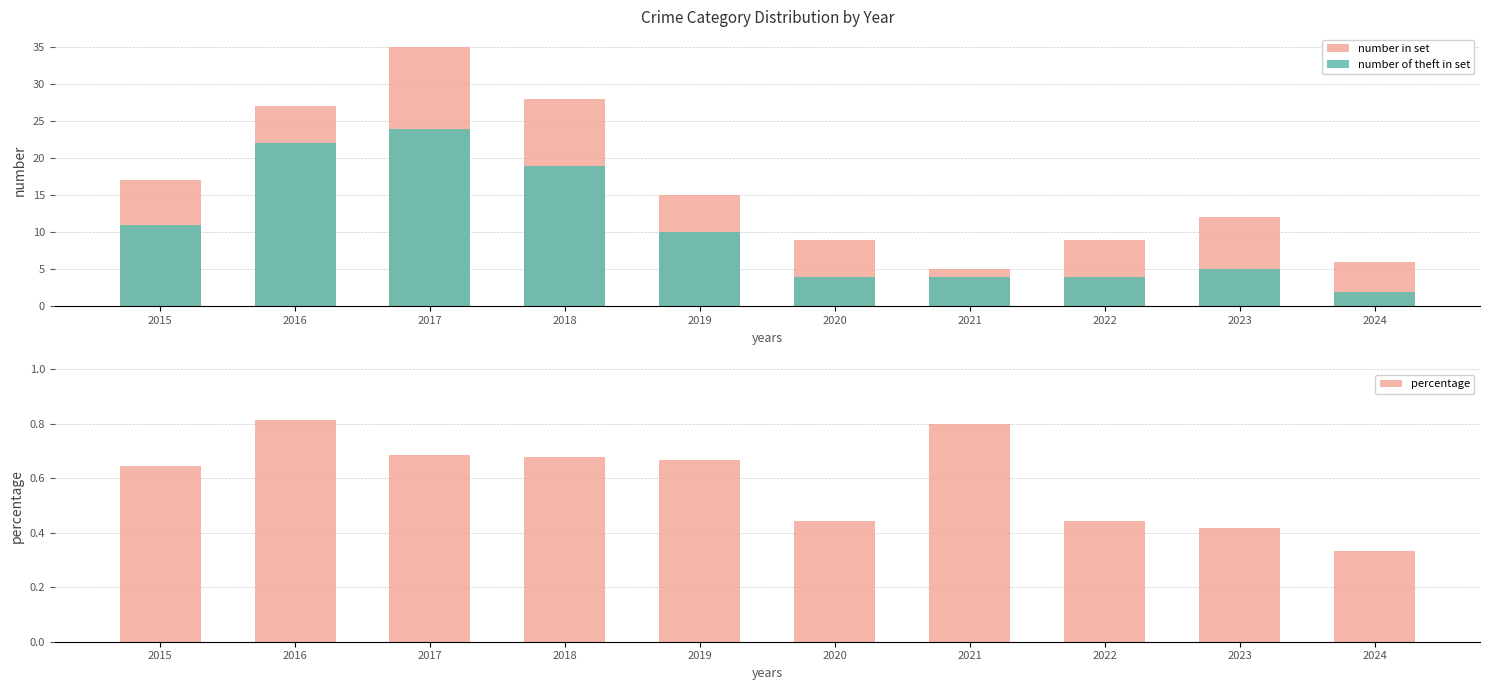

Which series has the largest total across all categories?

number in set